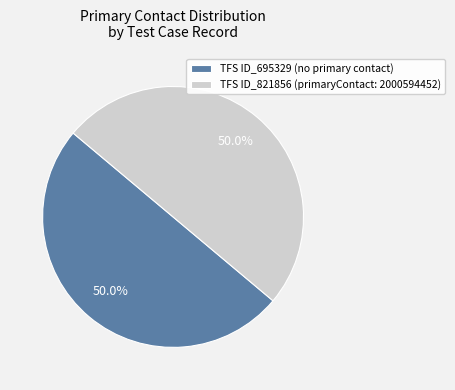

Approximately how many times larger is the value at TFS ID_695329 (no primary contact) compared to TFS ID_821856 (primaryContact: 2000594452)?

1.0